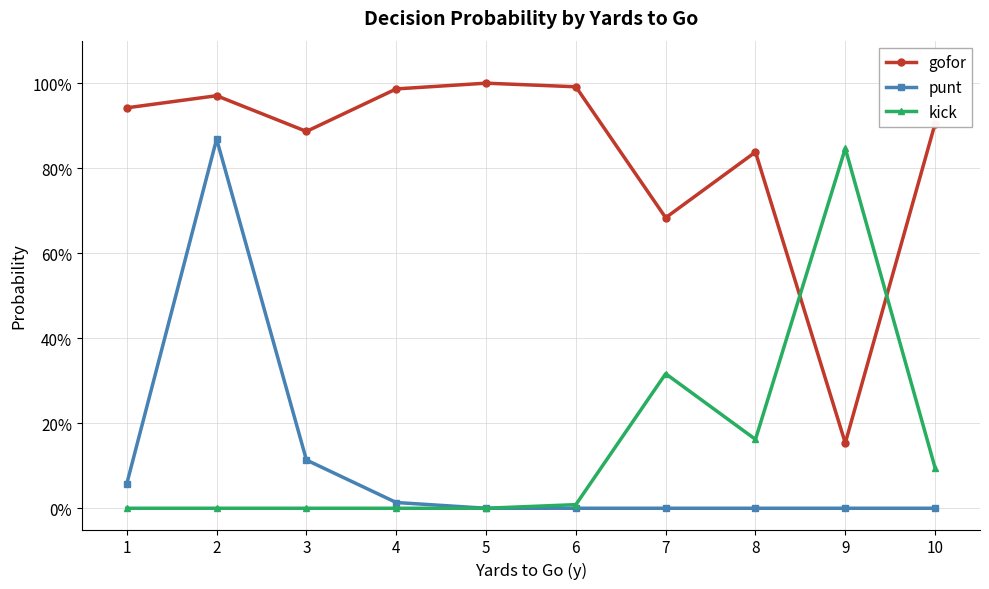

Does the chart display data point markers on the line(s)?

Yes